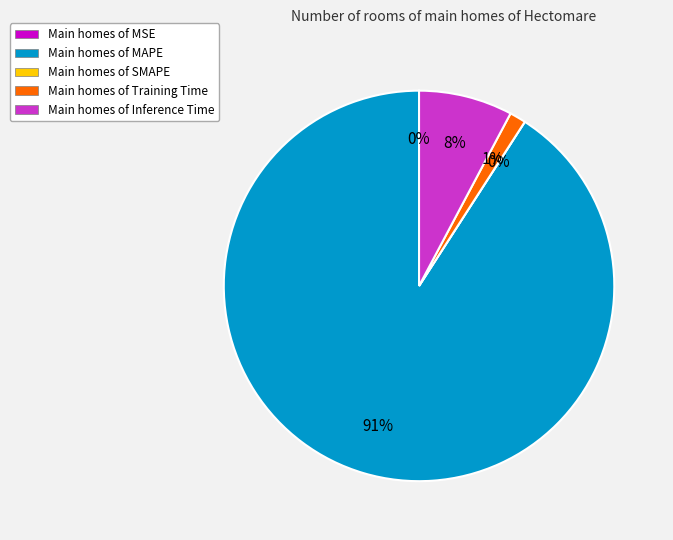

Count the number of slices in the pie.

5